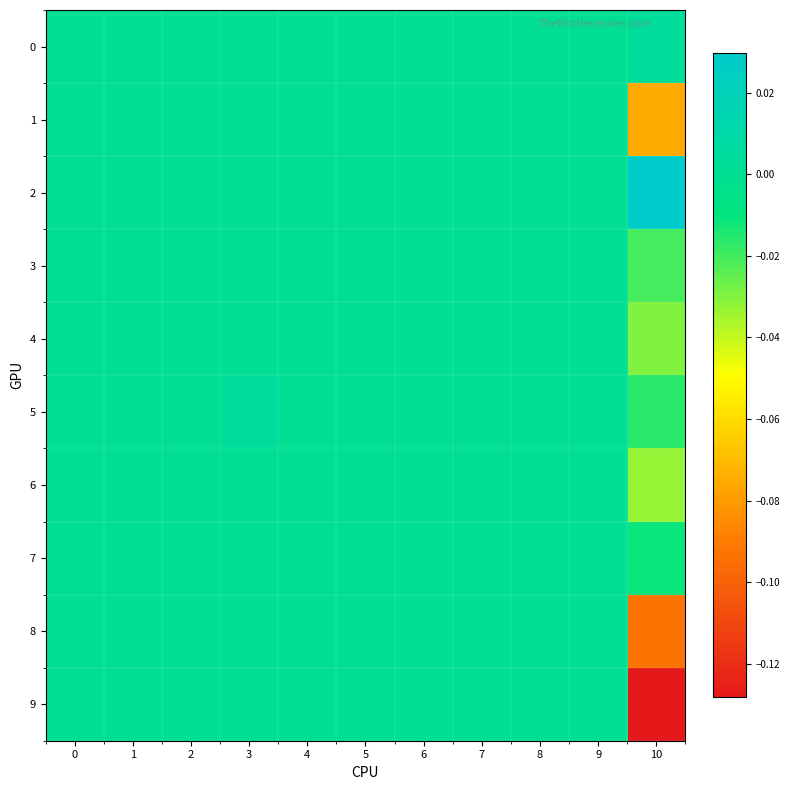

At which category does the chart reach its minimum across all series?

10